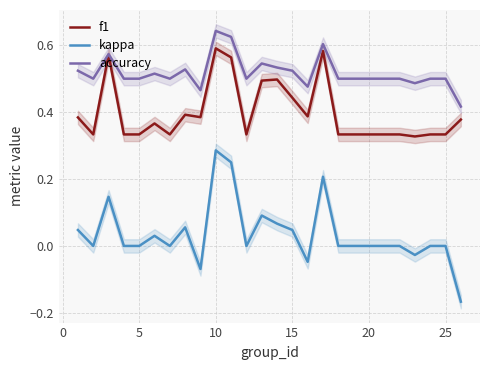

True or false: kappa and f1 cross at least once.

False